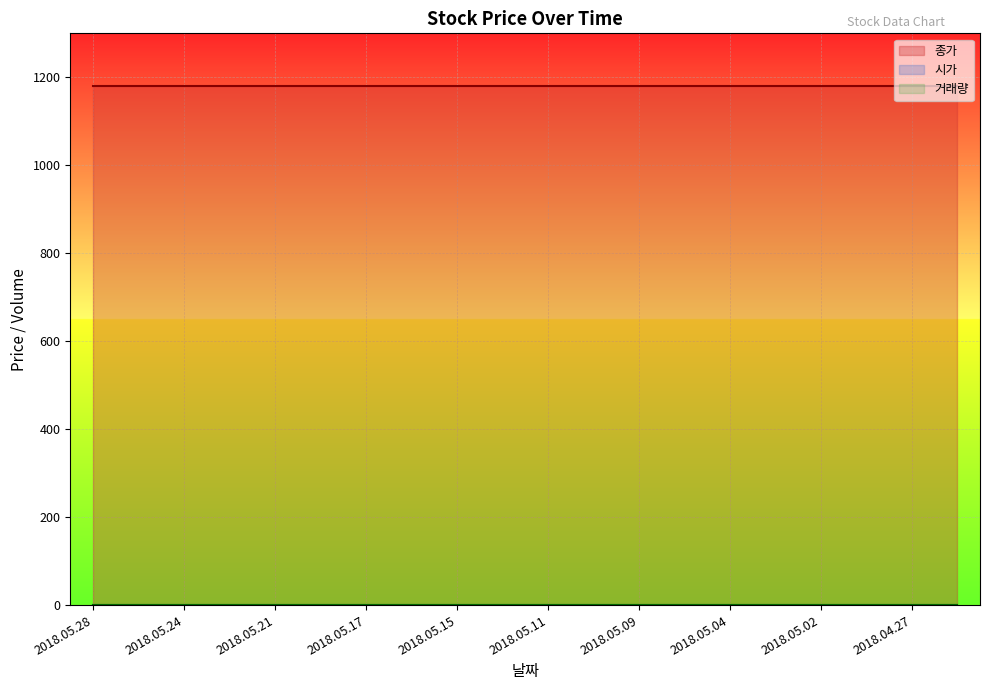

At how many categories does at least one series exceed 950?

20